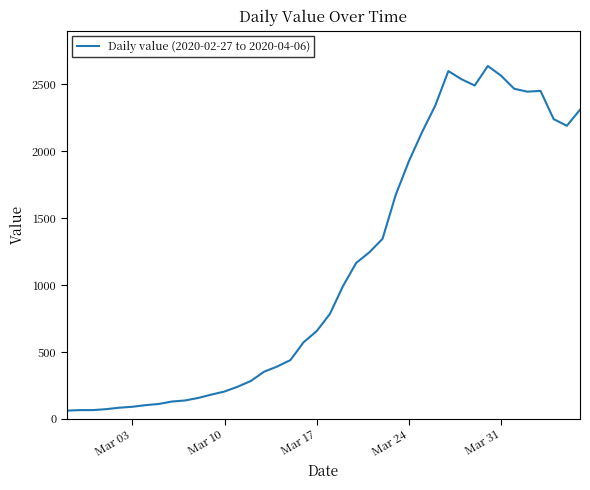

What is the smallest value displayed?

61